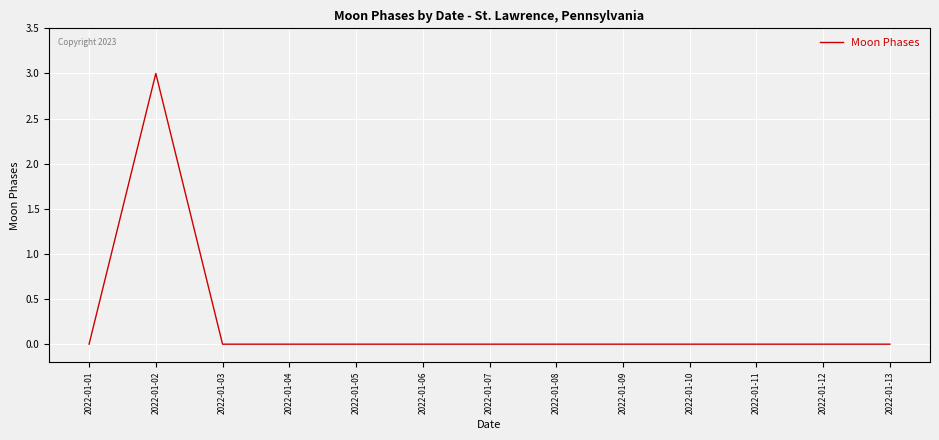

The value at 2022-01-02 is 5. True or false?

False